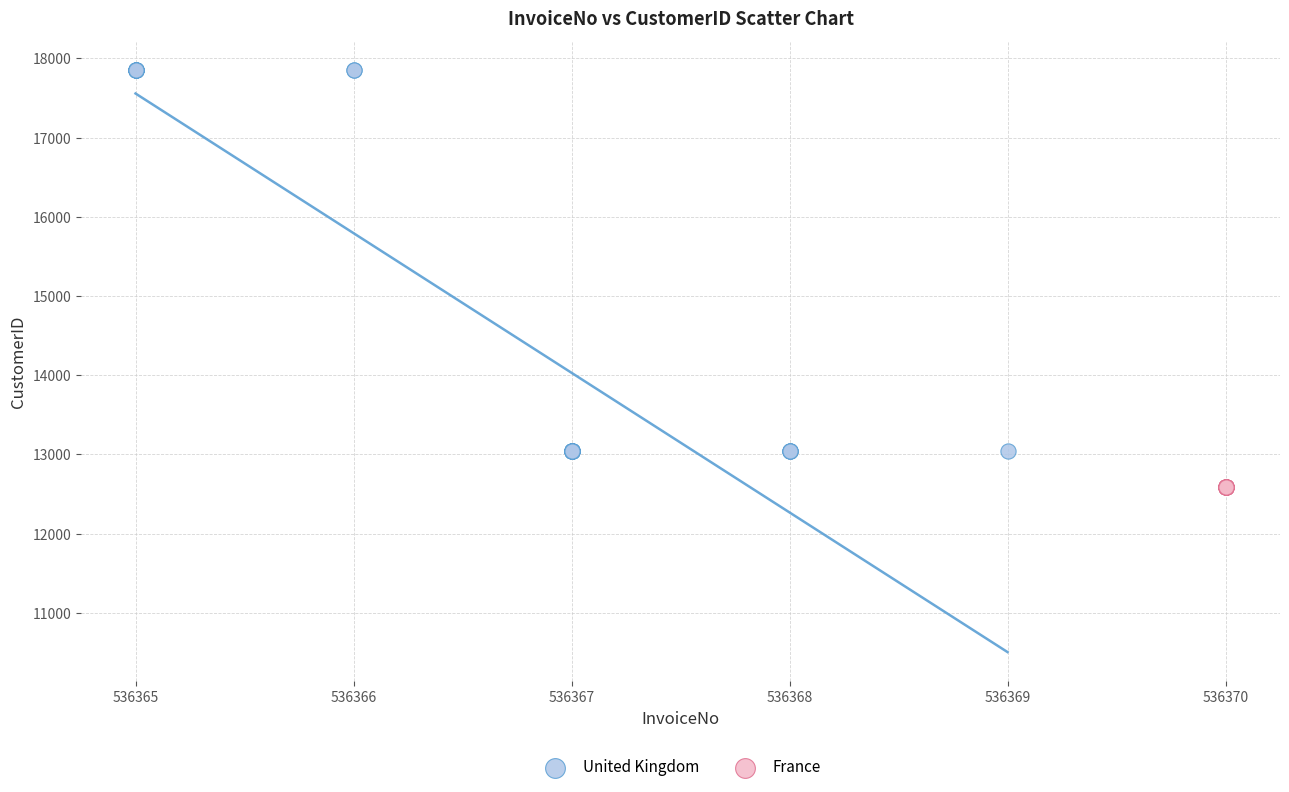

Which series reaches the minimum Y coordinate?

France